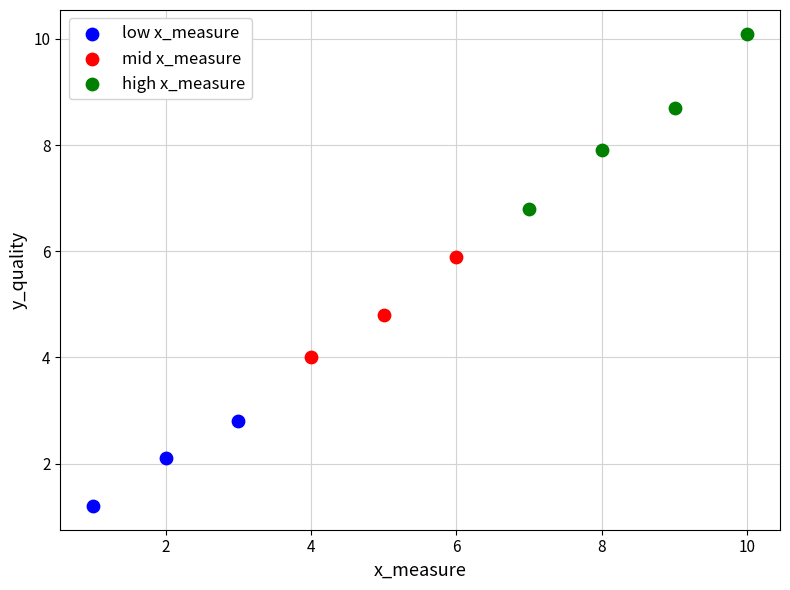

Which series contains the highest Y value?

high x_measure